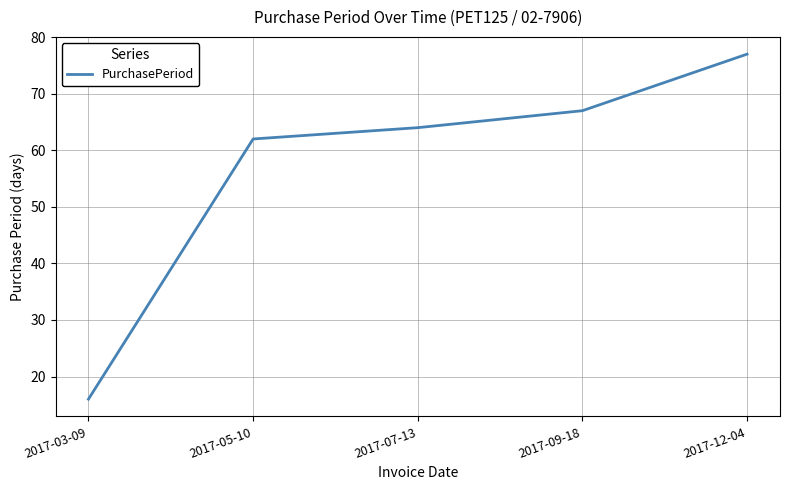

At which category does the chart reach its peak across all series?

2017-12-04